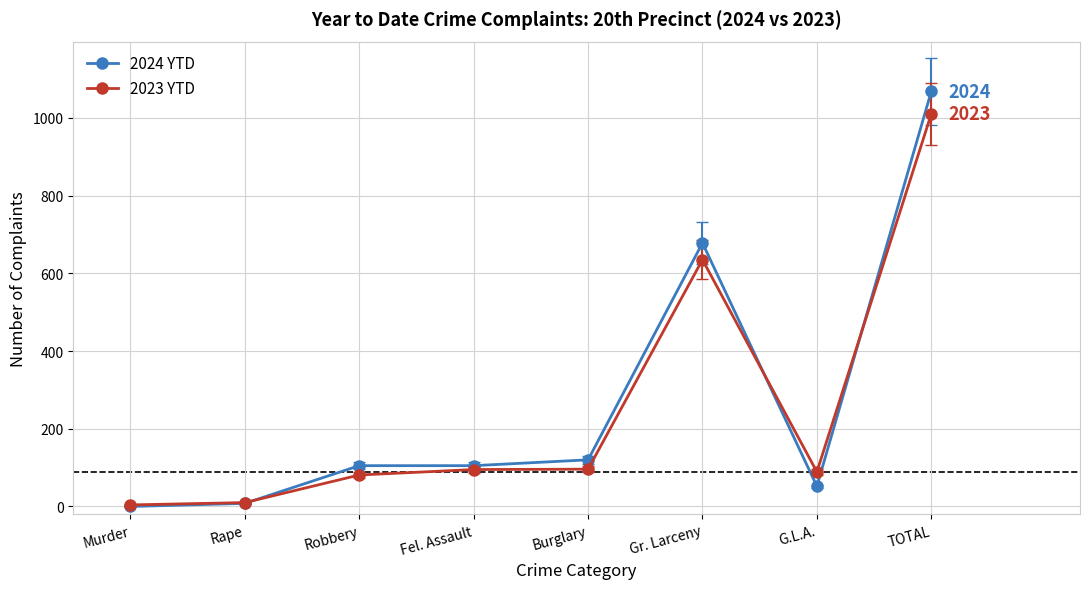

What is the difference between the maximum and second lowest values in the 2024 YTD series?

1060